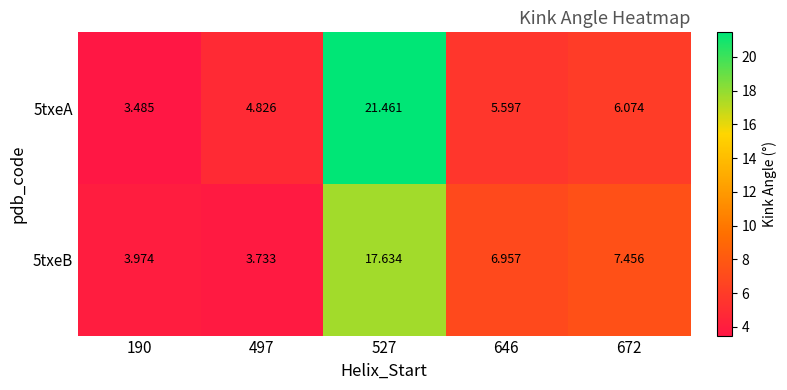

Between 527 and 672, which series saw the biggest shift?

5txeA